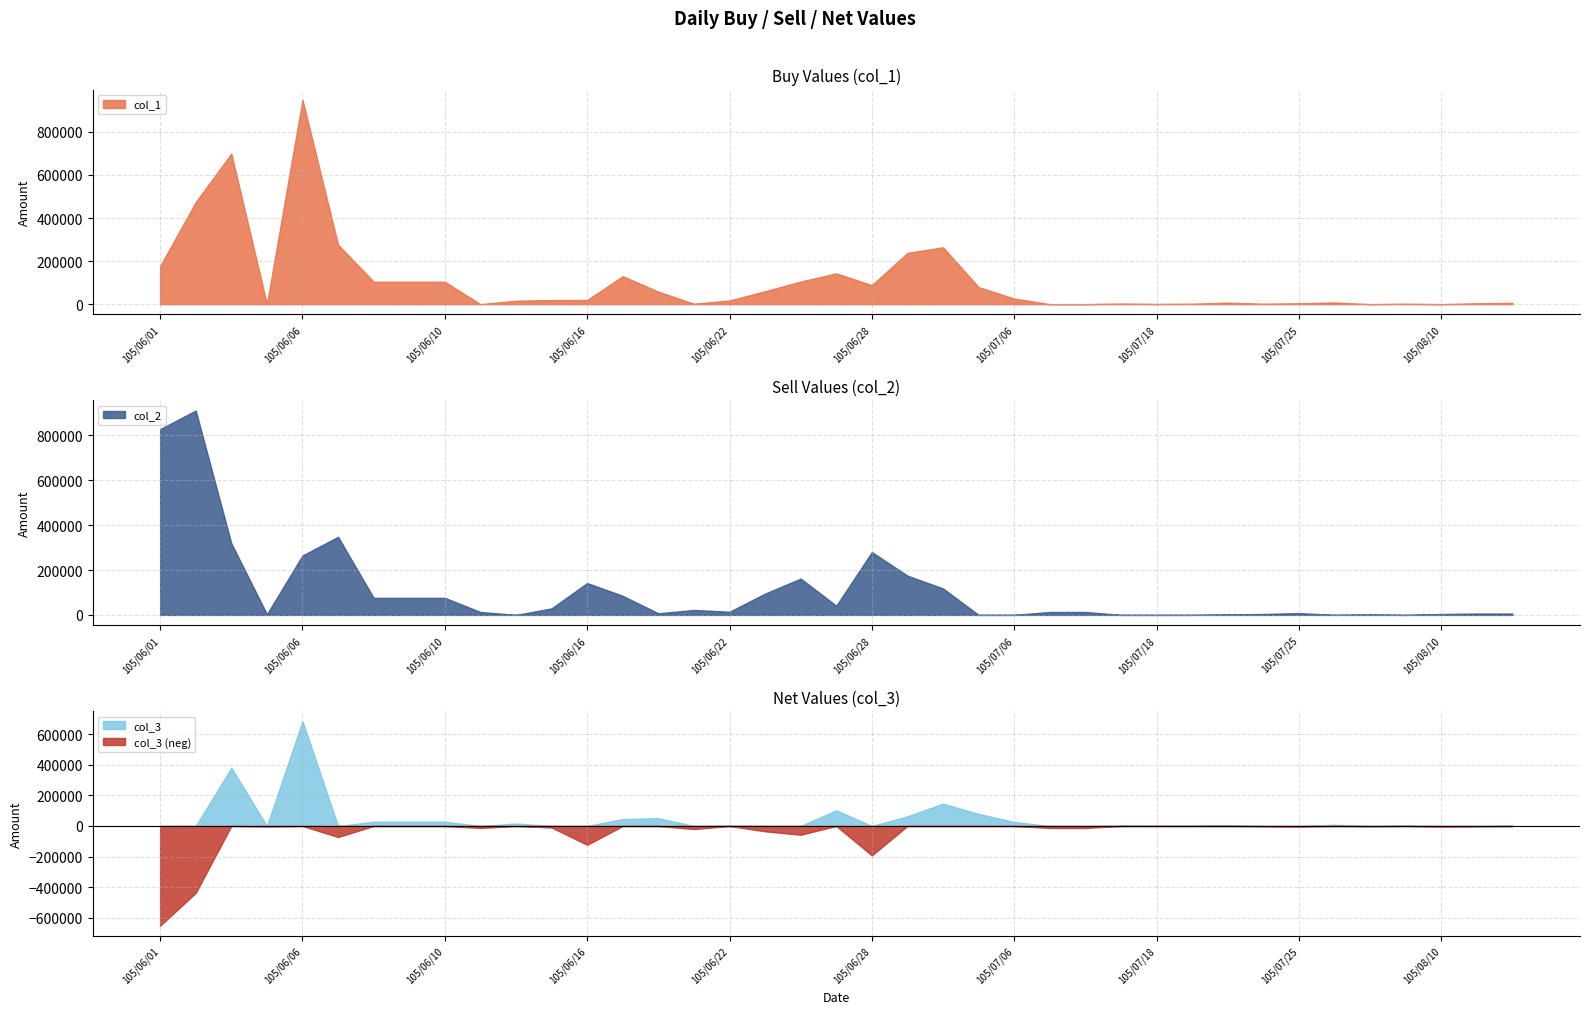

The value of col_3 at 105/06/22 is 846. True or false?

False